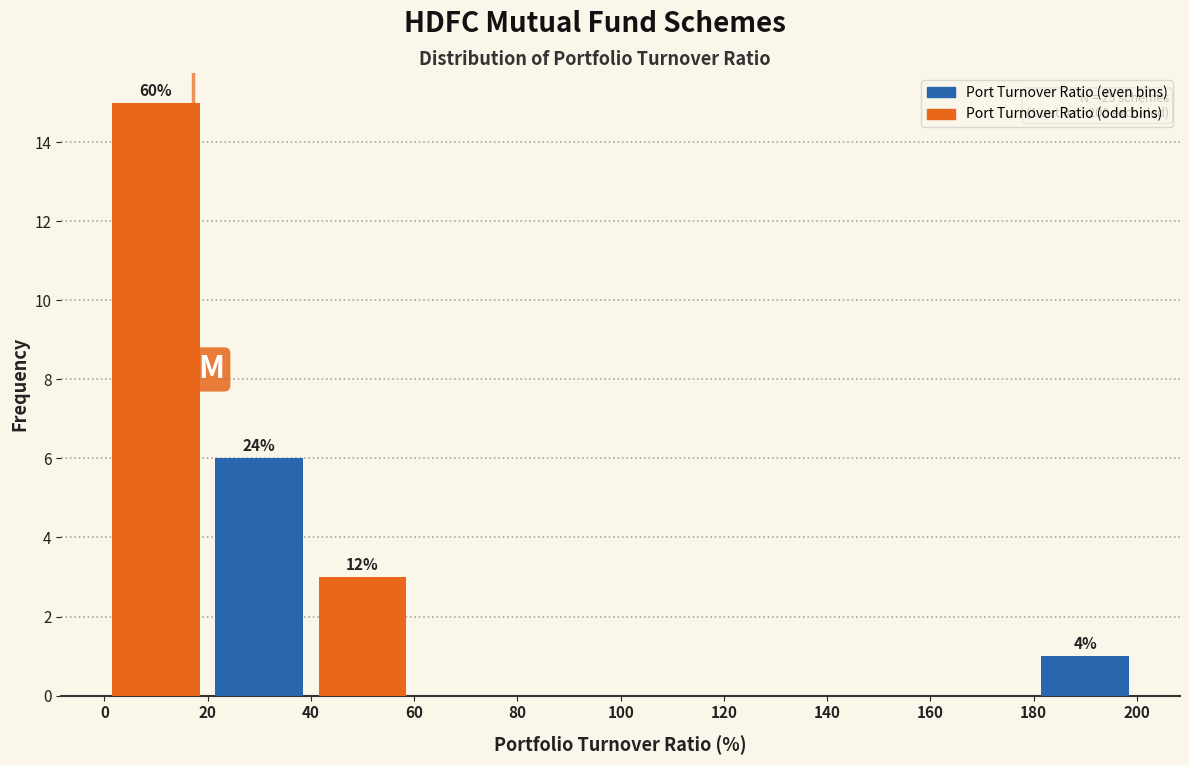

Reading left to right, extract all data points from this chart.

Port Turnover Ratio (even bins): 20=6	60=0	100=0	140=0	180=1
Port Turnover Ratio (odd bins): 20=15	60=3	100=0	140=0	180=0